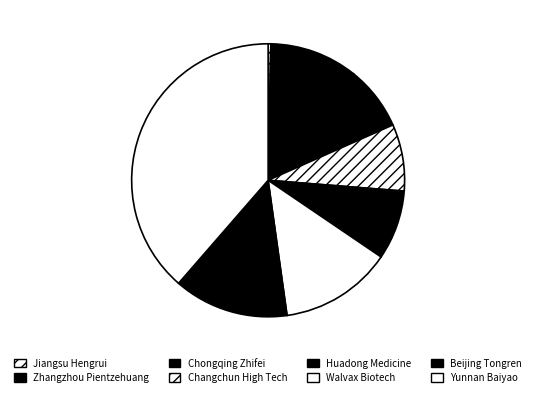

The Changchun High Tech slice represents 8% of the pie. True or false?

True